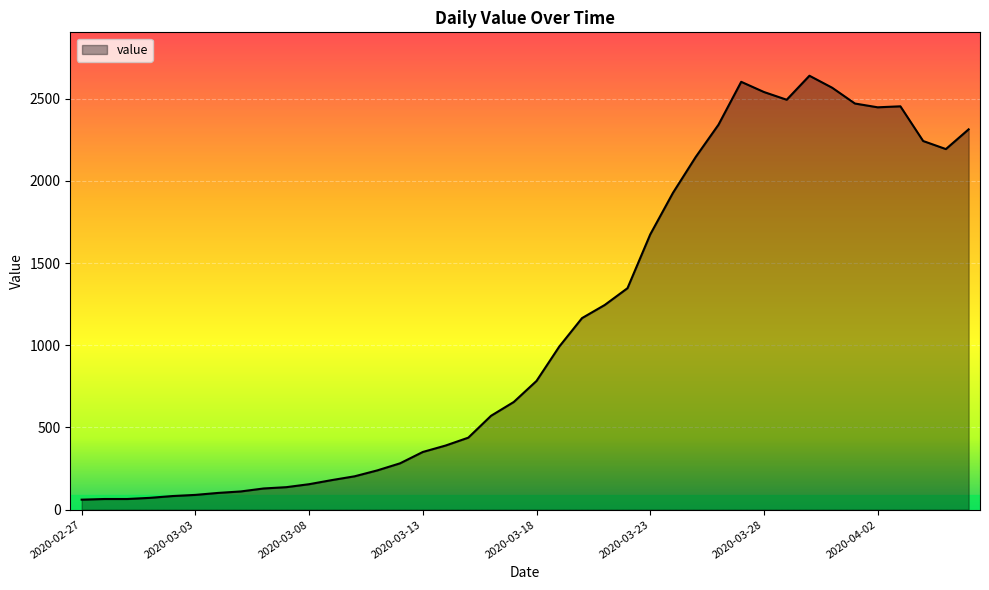

What is the difference between the maximum and minimum values?

2578